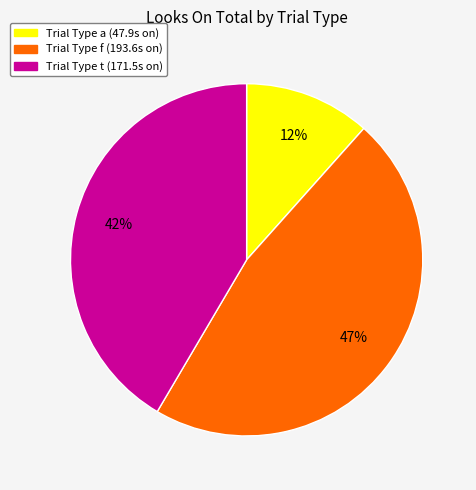

To the nearest percent, what is the average slice percentage?

33%